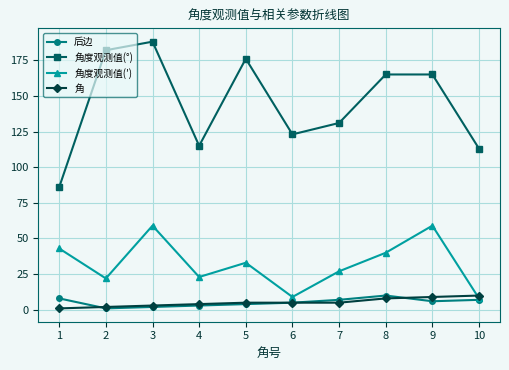

What is the difference between the maximum and minimum values in the 角度观测值(′) series?

51